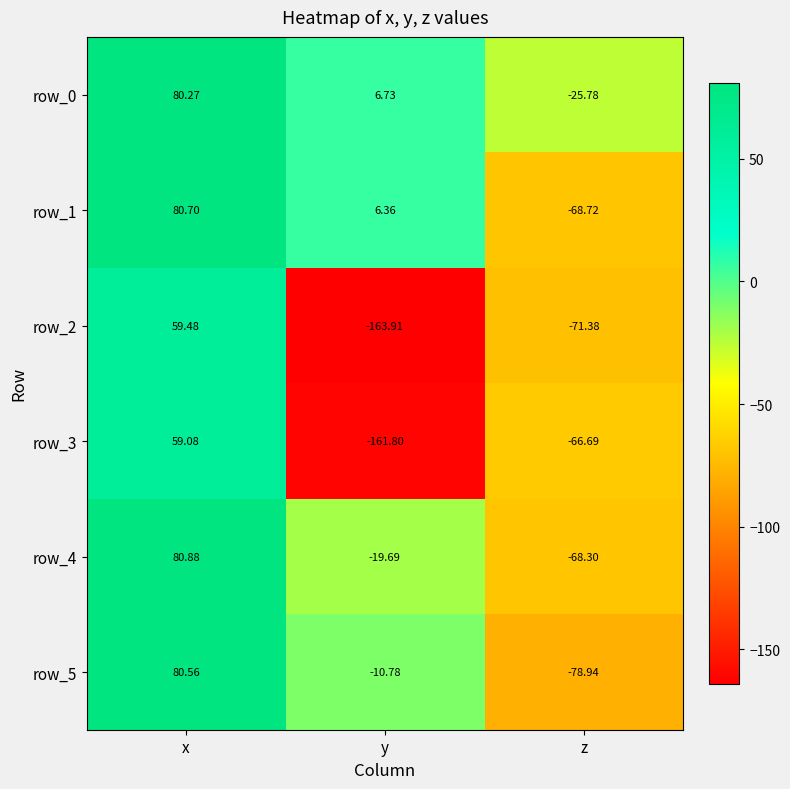

What is the total value across all series at z?

-379.8